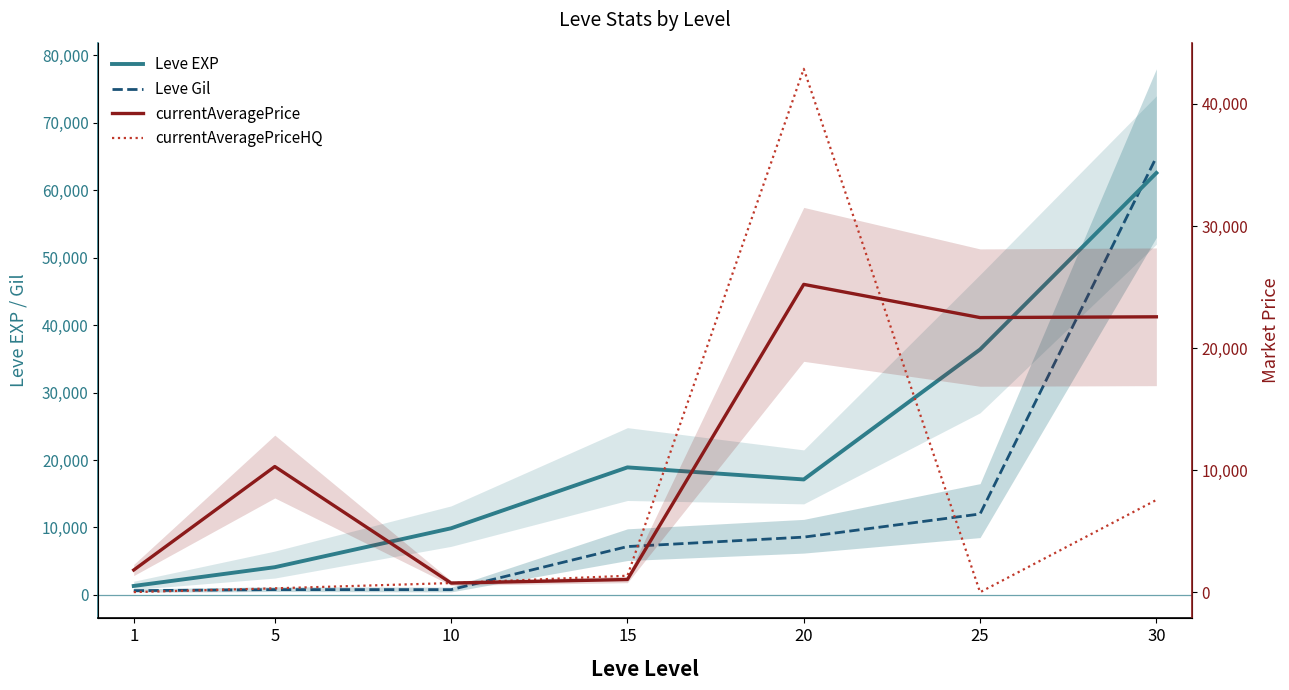

Which series ends up on top after the final intersection of currentAveragePrice and Leve Gil?

Leve Gil